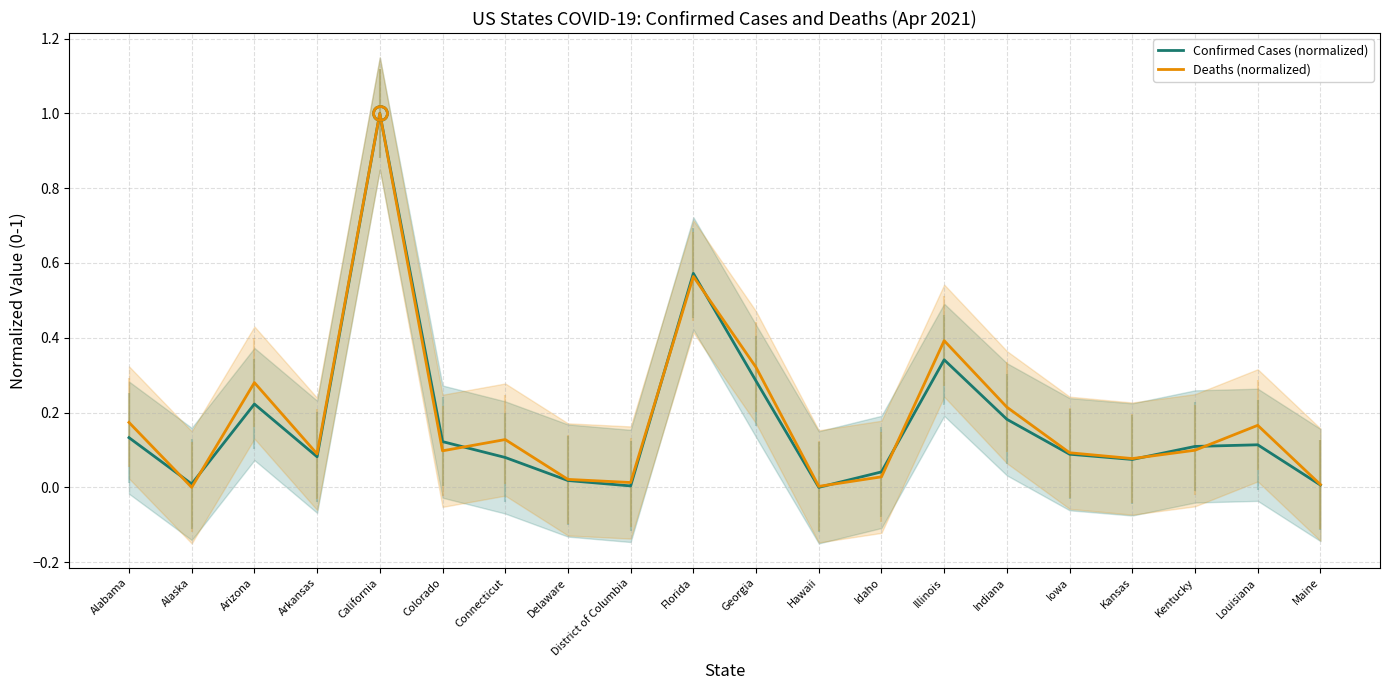

Which series has the widest spread of values?

Confirmed Cases (normalized)